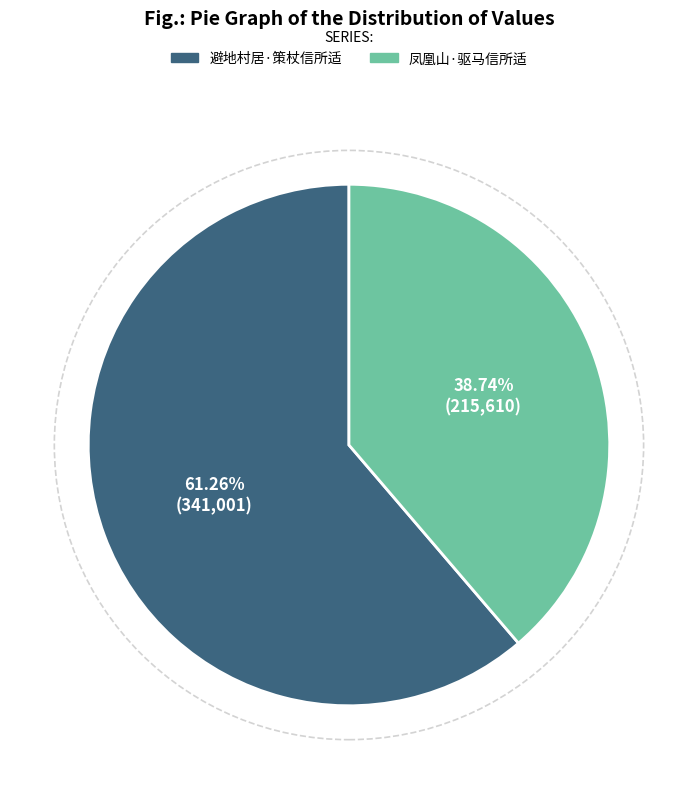

The 凤凰山·驱马信所适 slice represents 39% of the pie. True or false?

True